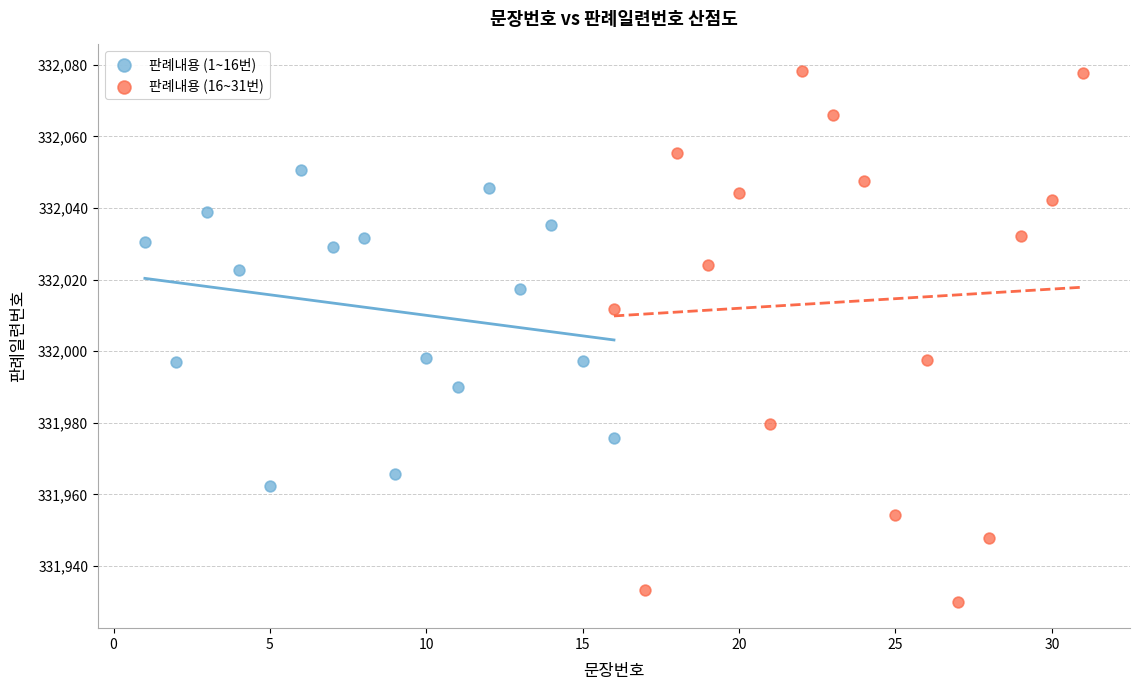

Which series has the widest spread of Y values?

판례내용 (16~31번)